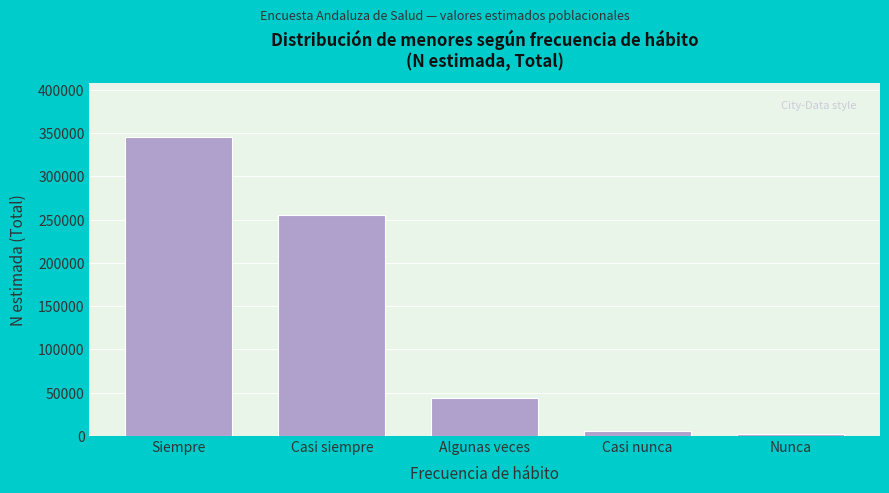

Reading left to right, extract all data points from this chart.

Siempre=345292	Casi siempre=255723	Algunas veces=44124	Casi nunca=5959	Nunca=2785